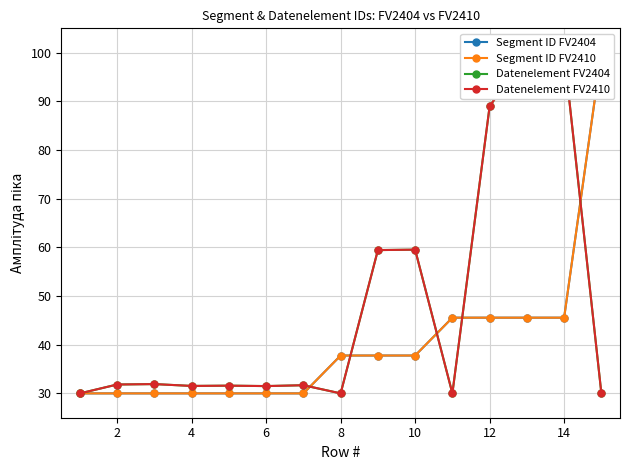

Which series has the largest range (max minus min)?

Segment ID FV2404